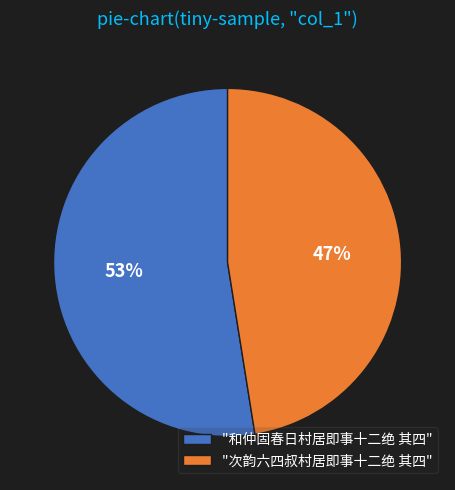

What is the largest slice in the pie chart?

"和仲固春日村居即事十二绝 其四"